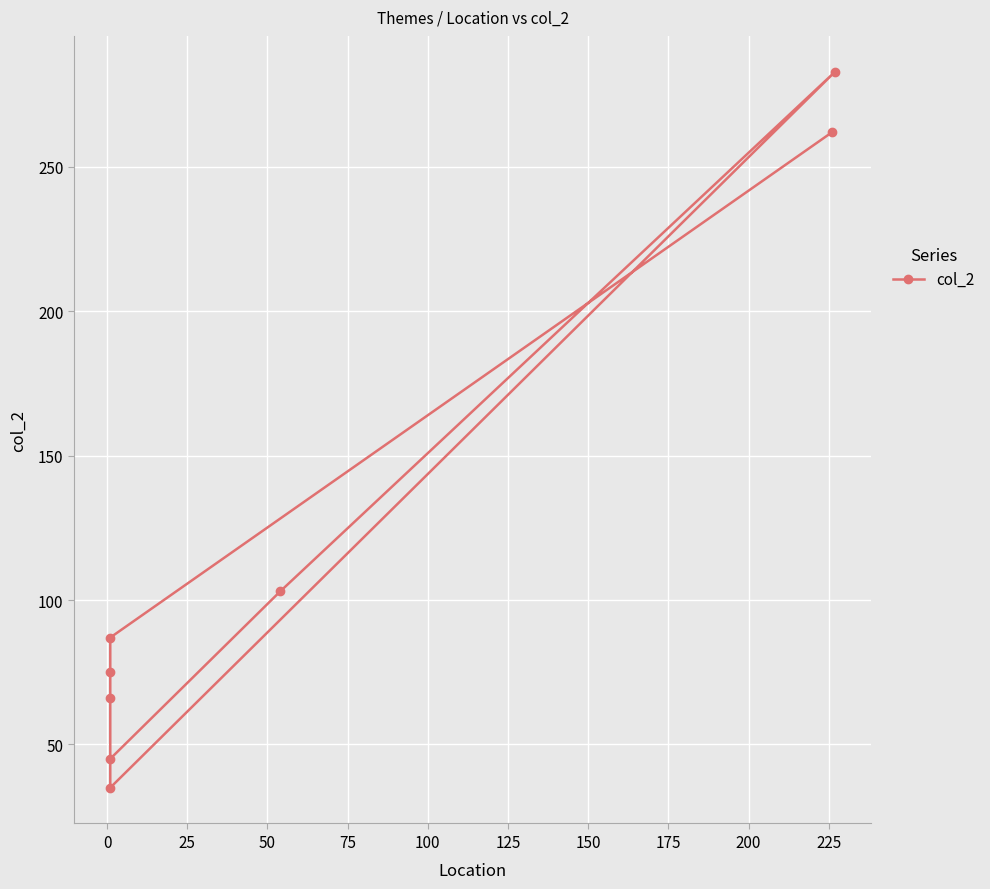

What is the difference between the maximum and minimum values?

248